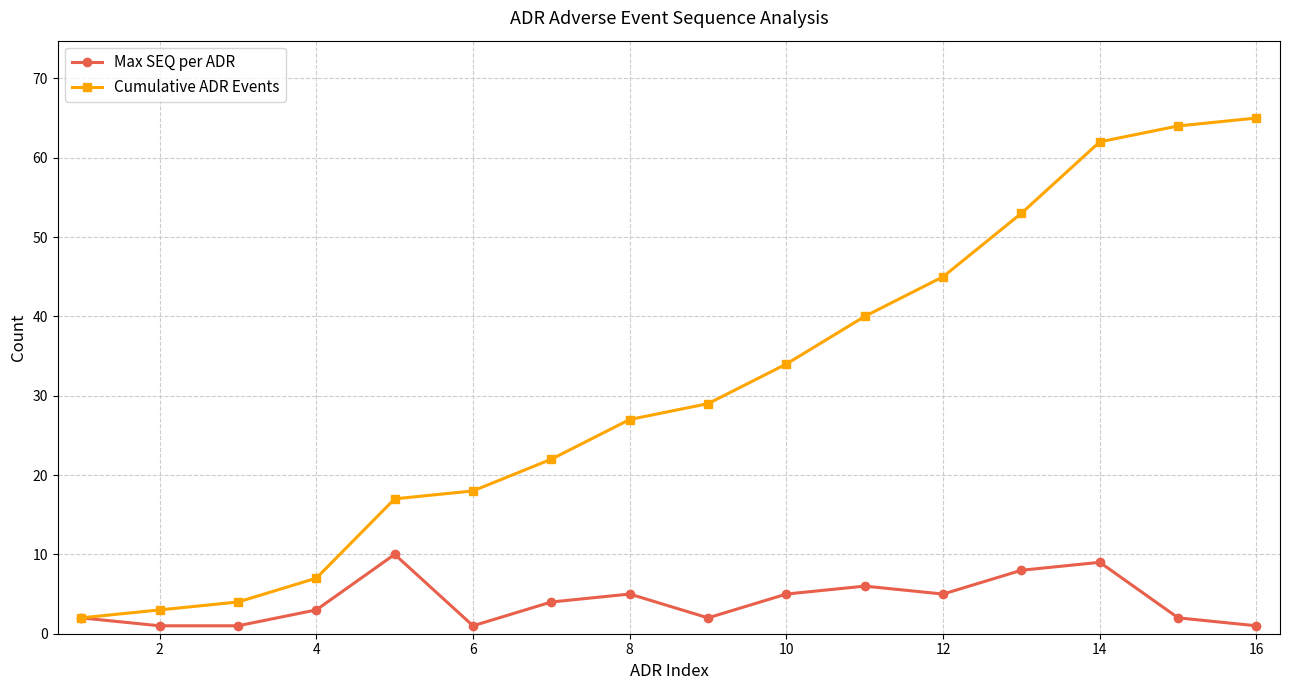

What is the greatest value displayed?

65